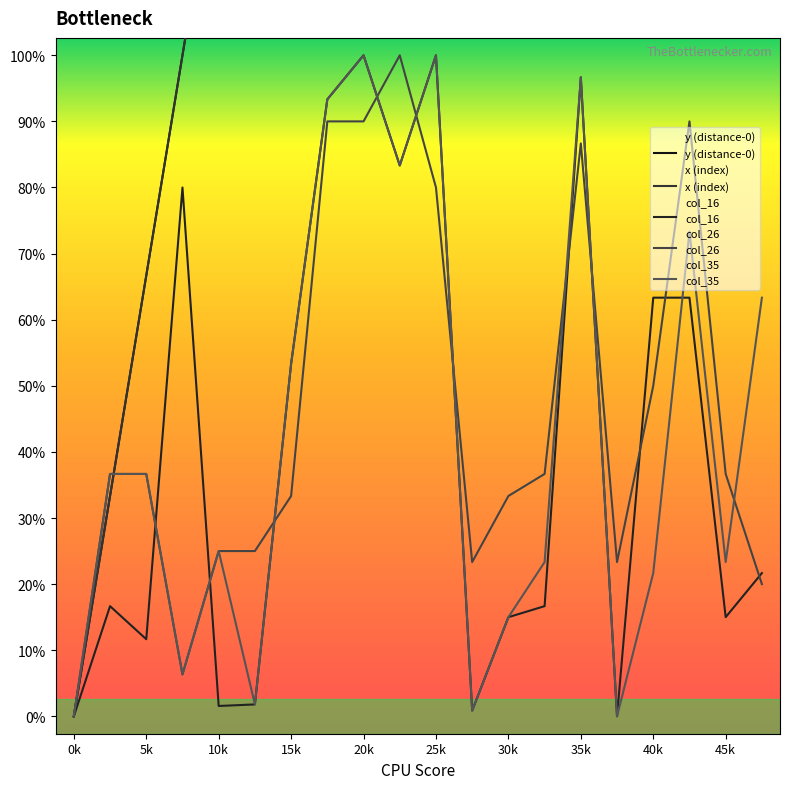

The value of x at 0k is 0.0. True or false?

True